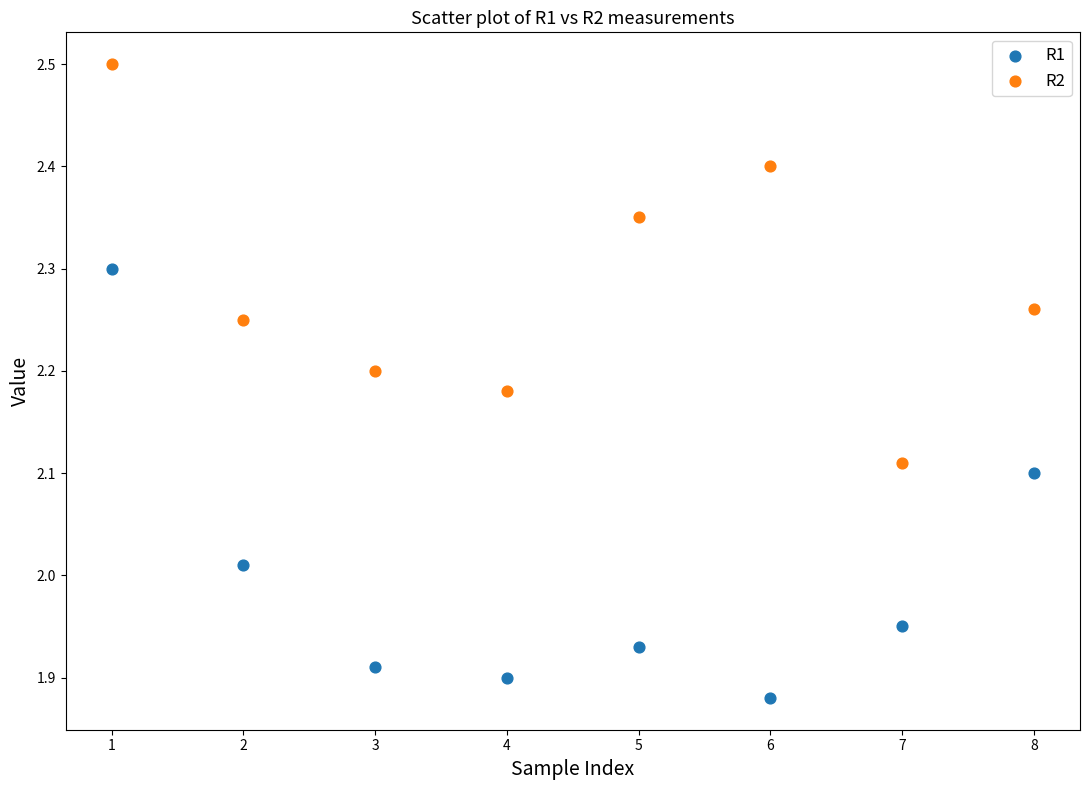

Which series contains the highest Y value?

R2